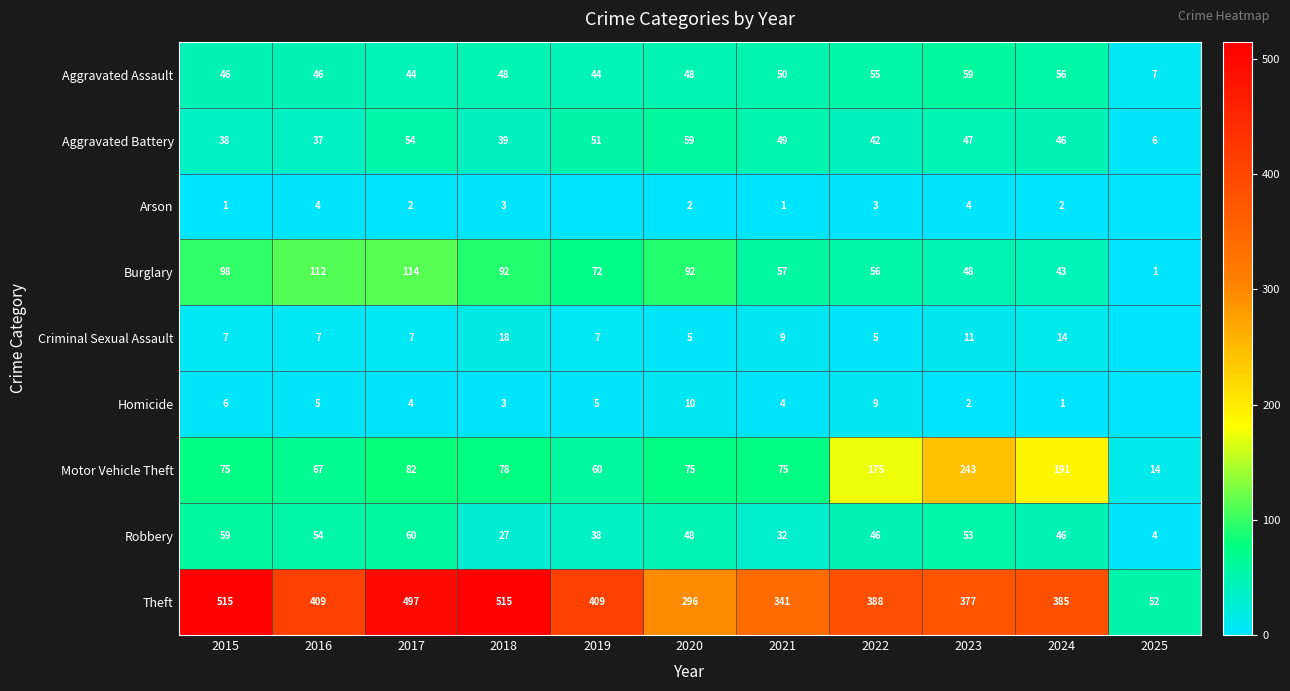

What is the difference between the second highest and second lowest values in the Aggravated Assault series?

12